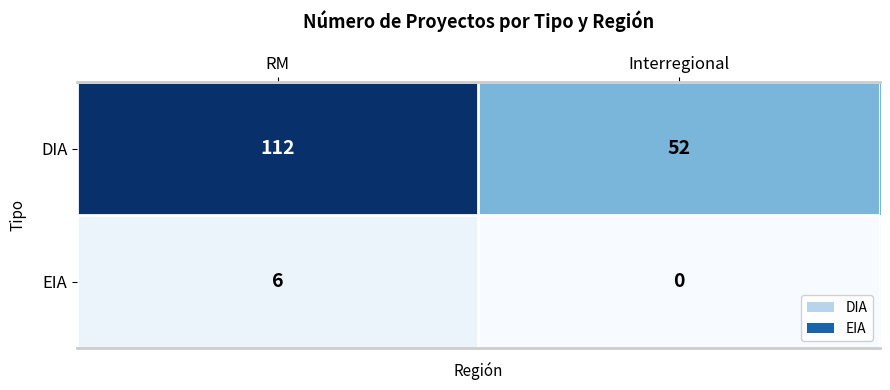

Reading left to right, list all the values displayed in this chart.

DIA: RM=112	Interregional=52
EIA: RM=6	Interregional=0